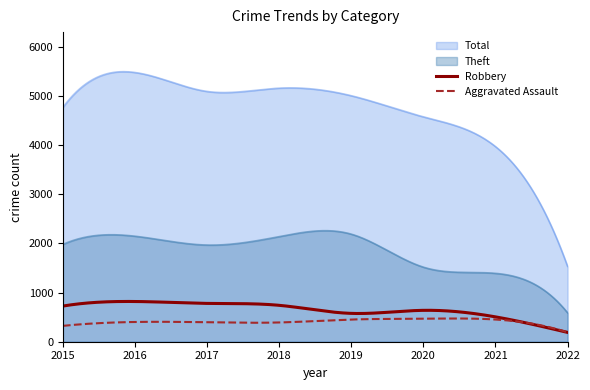

What is the maximum value for Aggravated Assault?

472.9